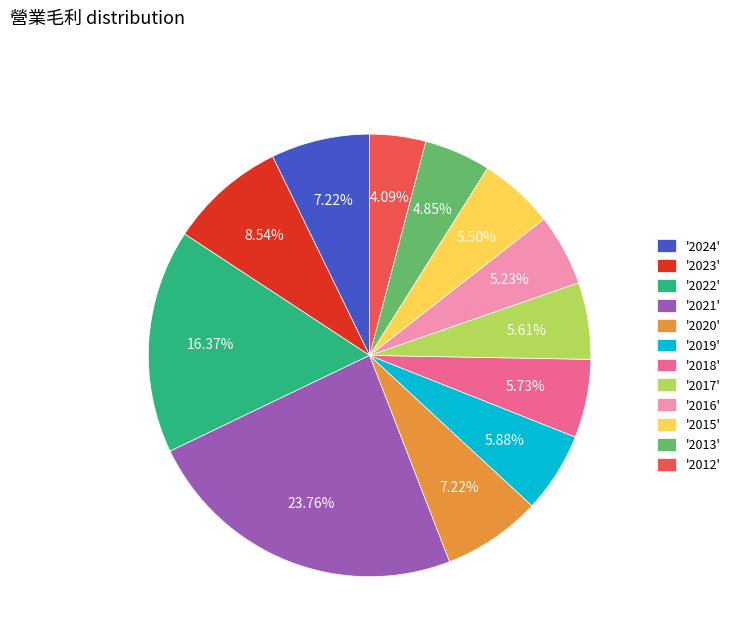

Between '2020' and '2023', which is larger?

'2023'